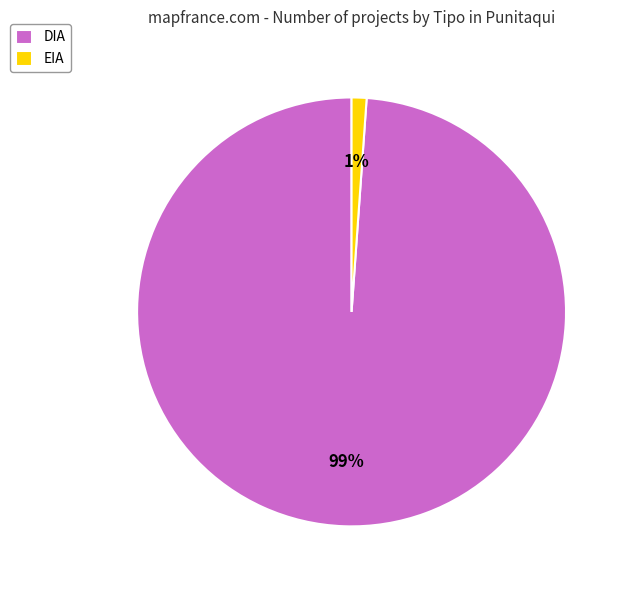

Is DIA the majority of the pie?

Yes